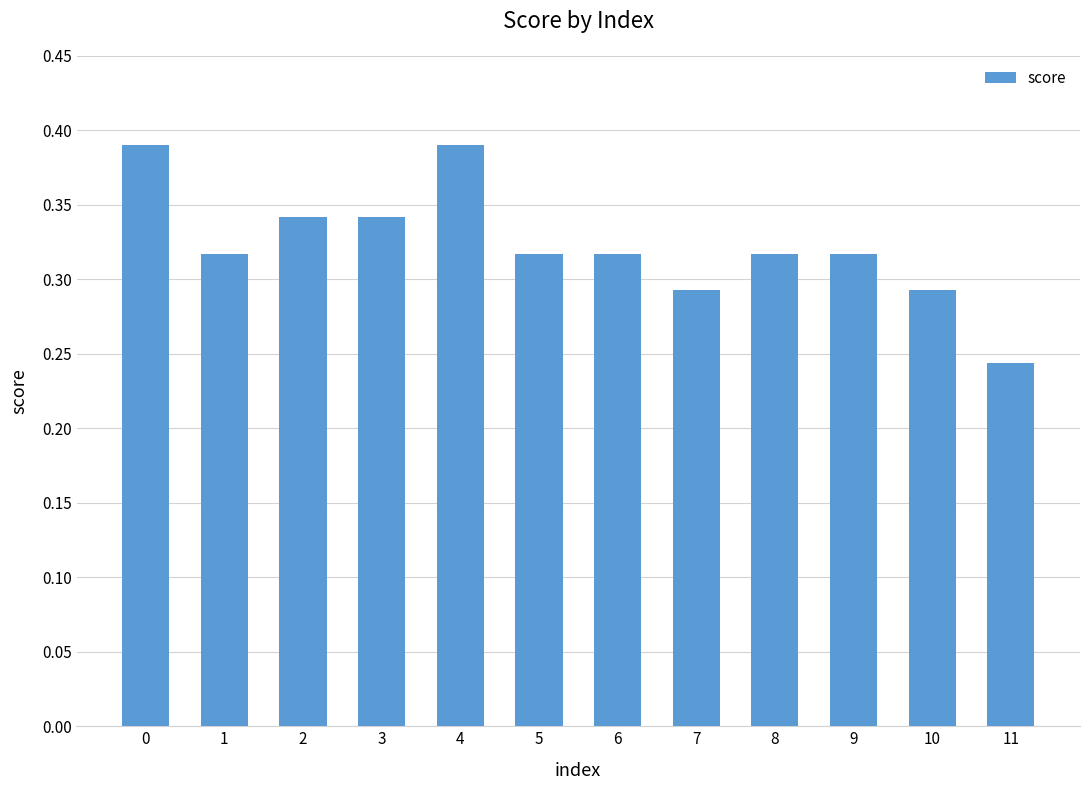

The value at 0 is 0.1. True or false?

False